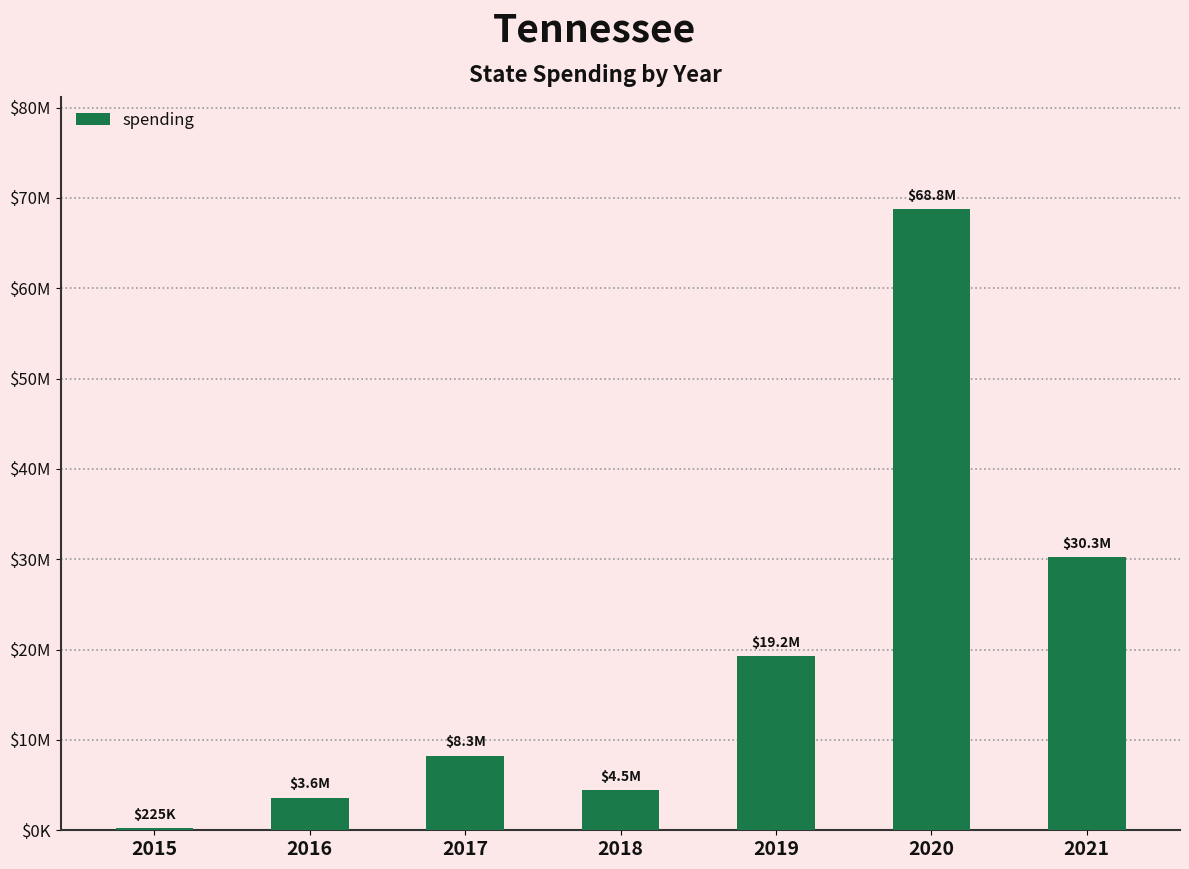

List the labels in order of value, largest first.

2020, 2021, 2019, 2017, 2018, 2016, 2015